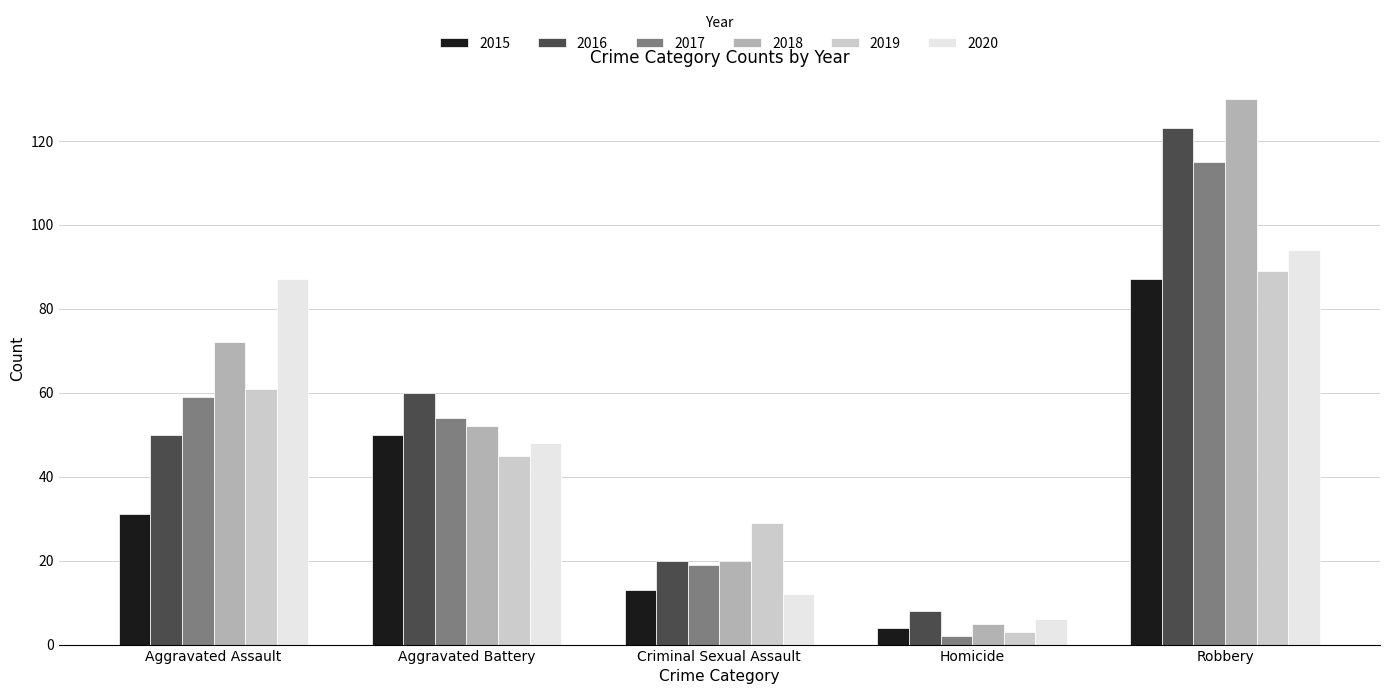

Read the 2017 value at Robbery, to the nearest 50.

100